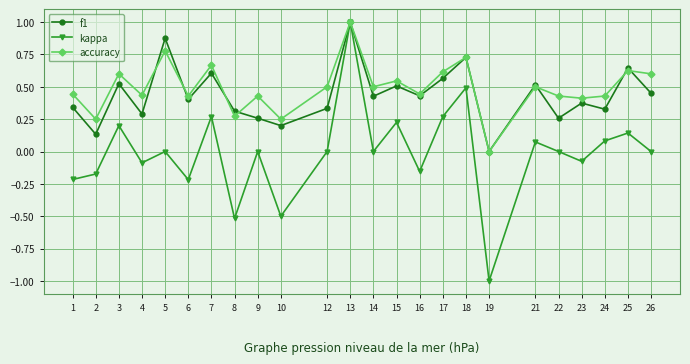

The value of accuracy at 14 is 0.7. True or false?

False